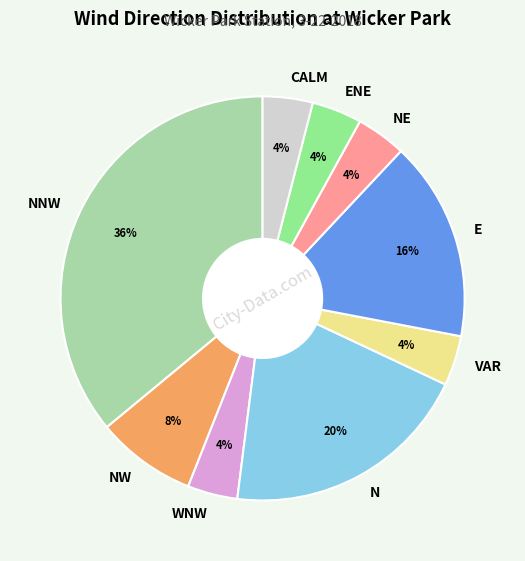

What is the largest slice in the pie chart?

NNW